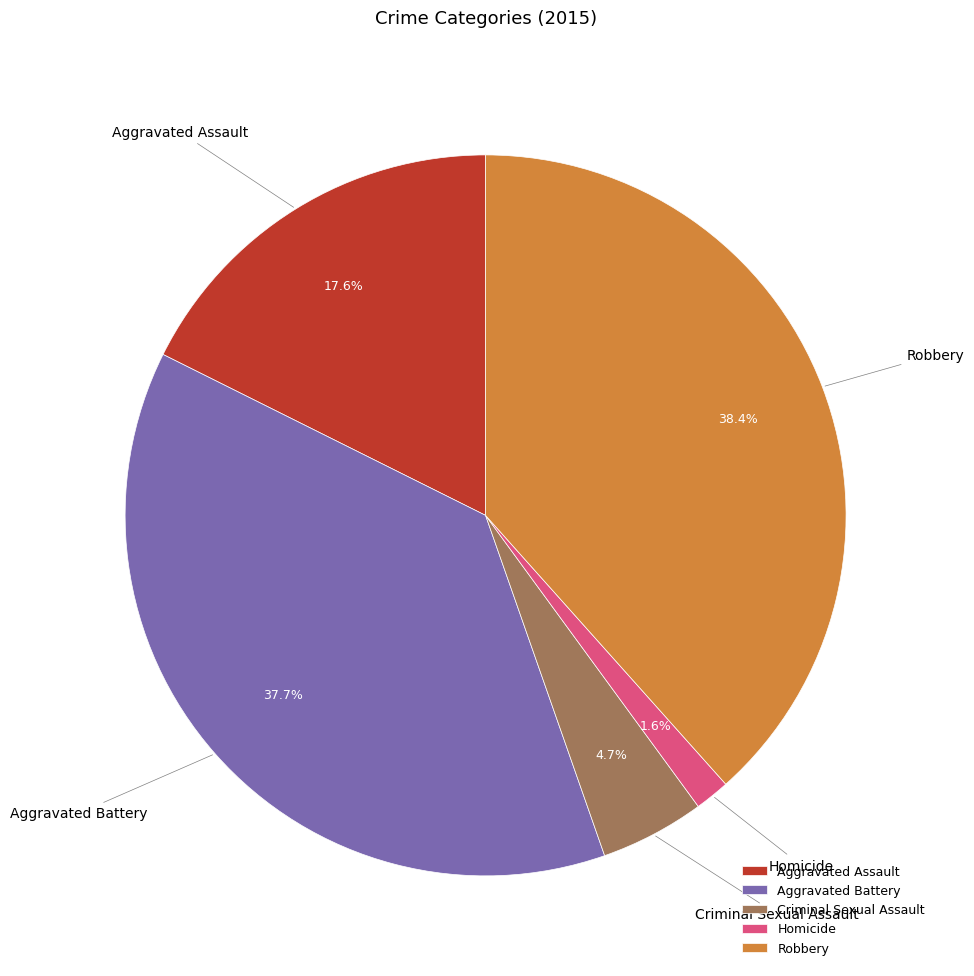

Which slice is the smallest?

Homicide